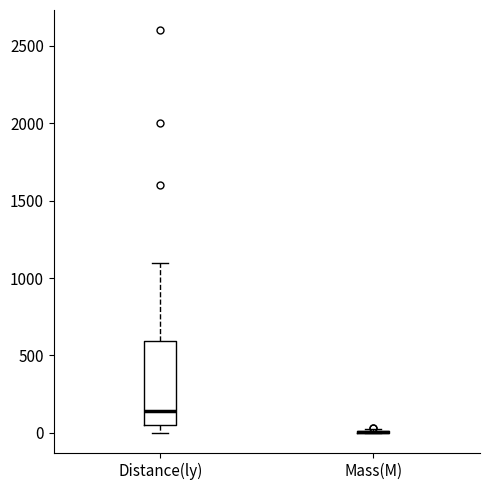

Reading left to right, transcribe this box plot: for each box, give where its median line is, the range the box spans, and where its two whiskers end, as read against the y-axis. The values are not printed on the chart, so give them approximately, as read against the axis.

Distance(ly): median 150, box 50 to 600, whiskers 0 to 1100
Mass(M): box collapsed to a line at 0, whiskers 0 to 0